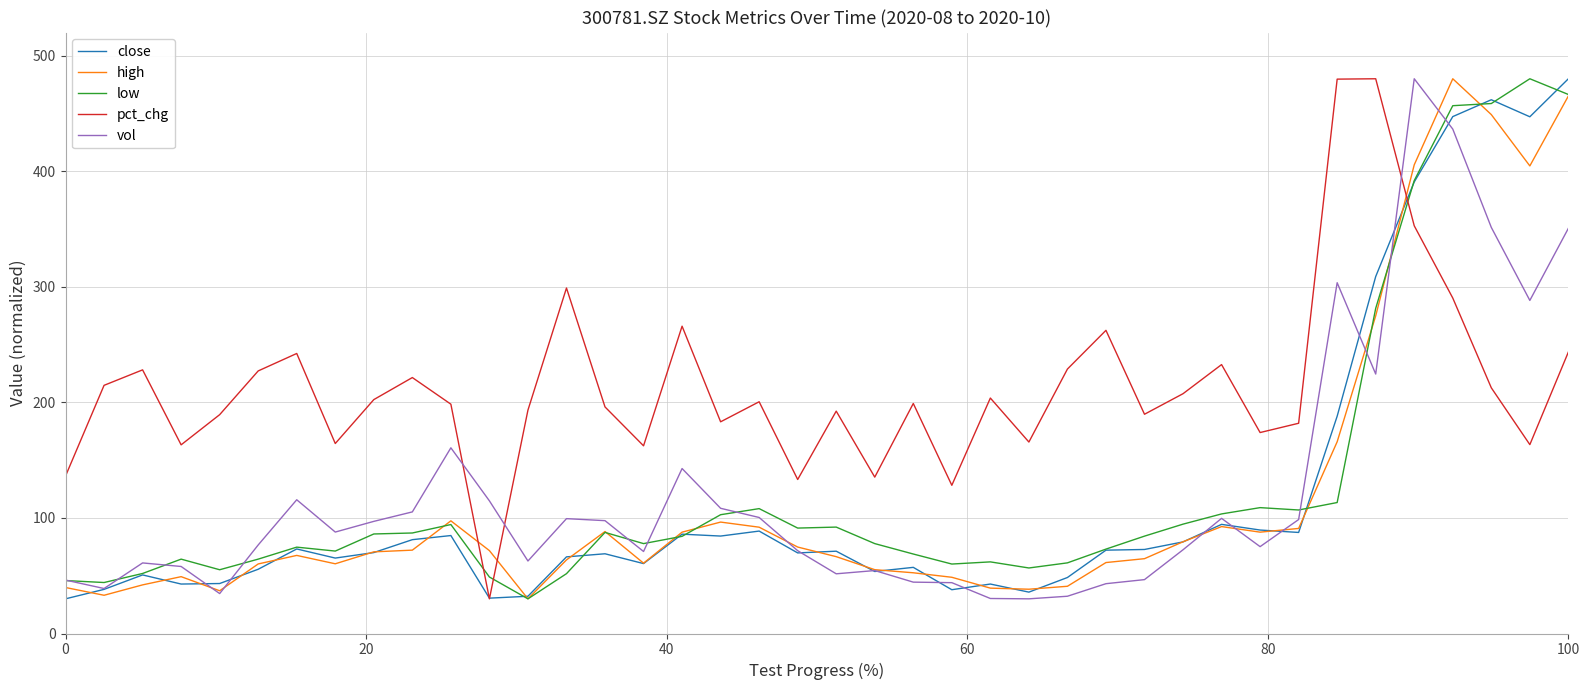

What is the maximum value shown in the chart?

480.0